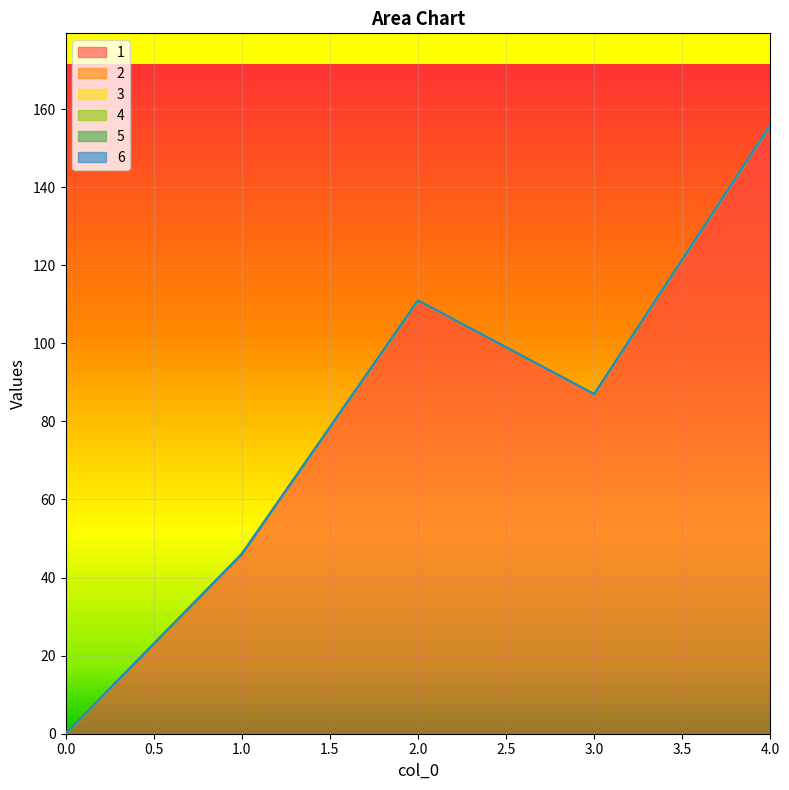

How many data points does each series have?

5